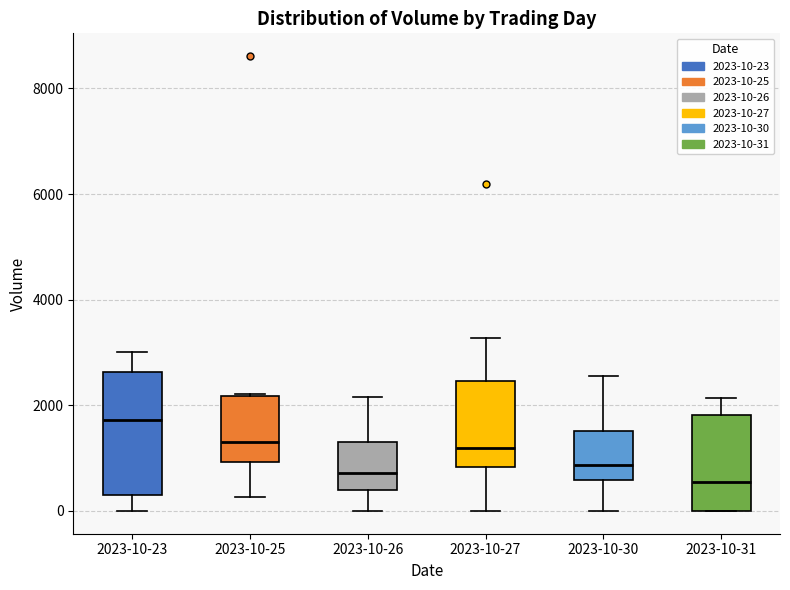

Which box is the tallest, from its lower edge to its upper edge?

2023-10-23